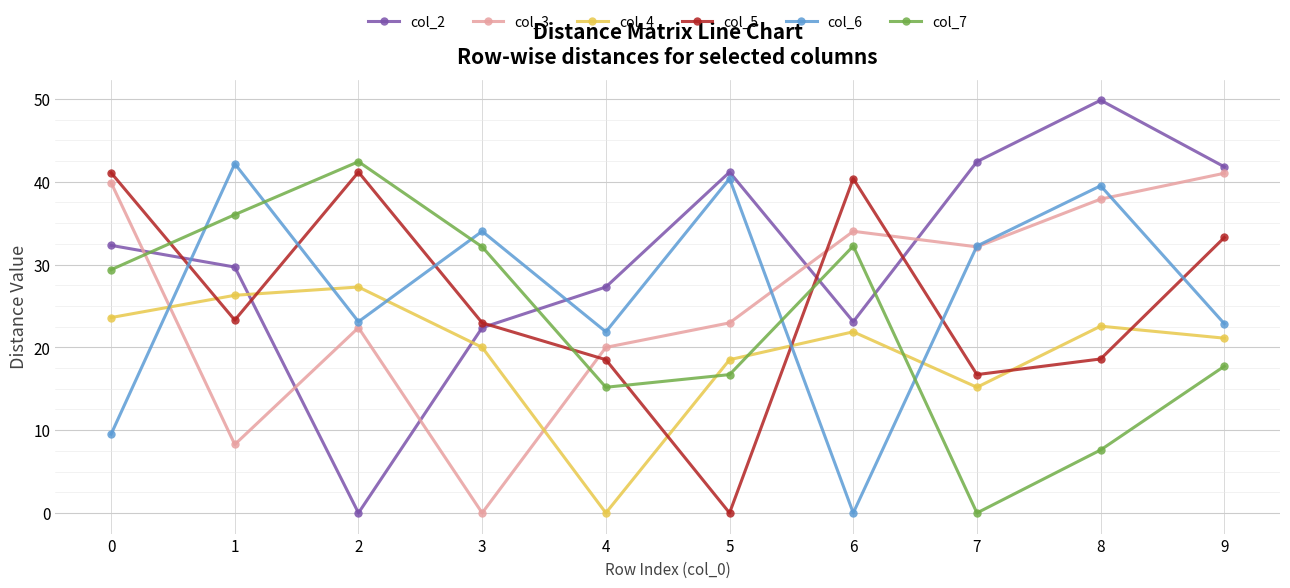

What is the total value across all series at 9?

177.8